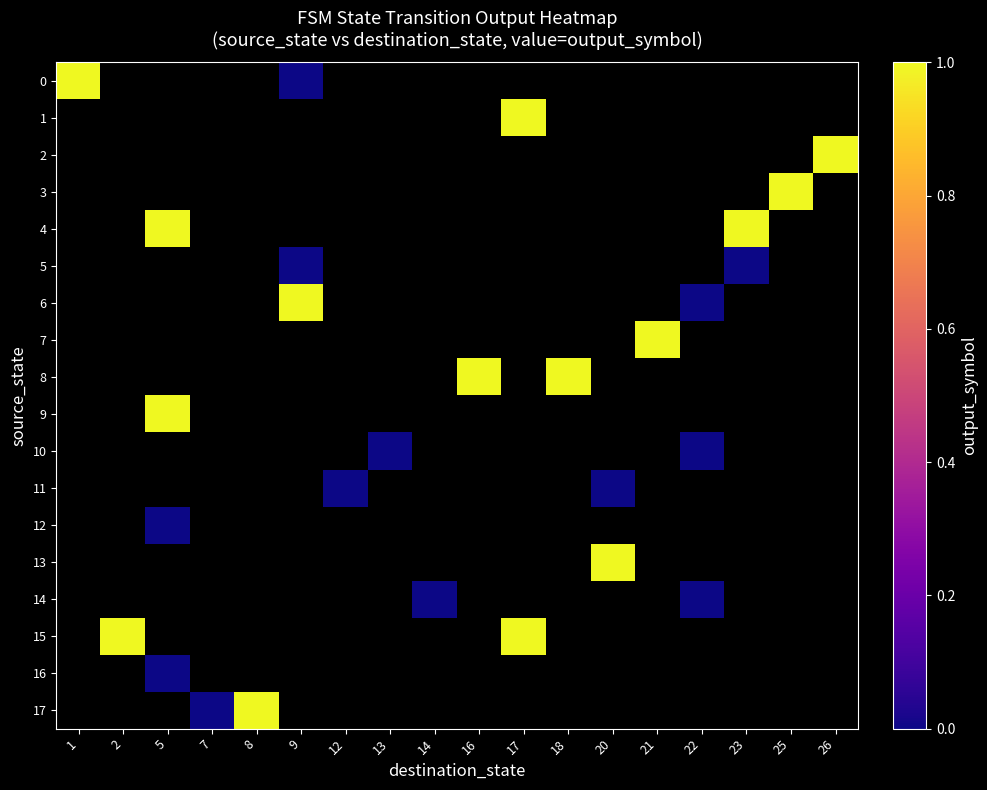

What value does the row_9 series have at 5?

1.0